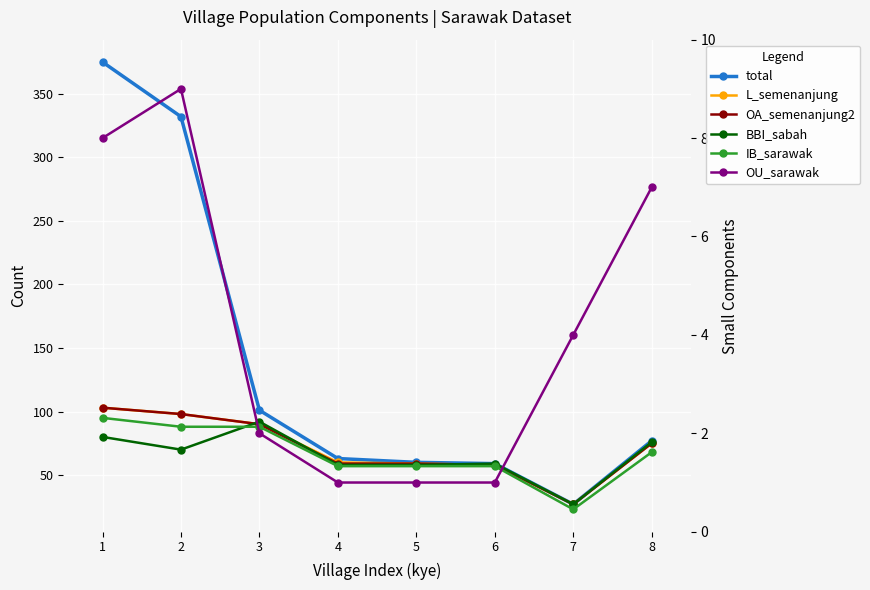

Is the value of OU_sarawak at 8 greater than the value of IB_sarawak at 2?

No